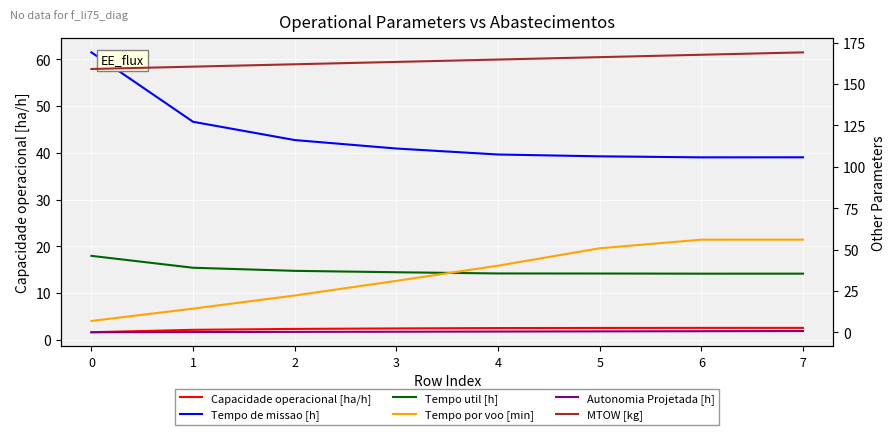

Between 0 and 5, which series saw the biggest shift?

Tempo por voo [min]